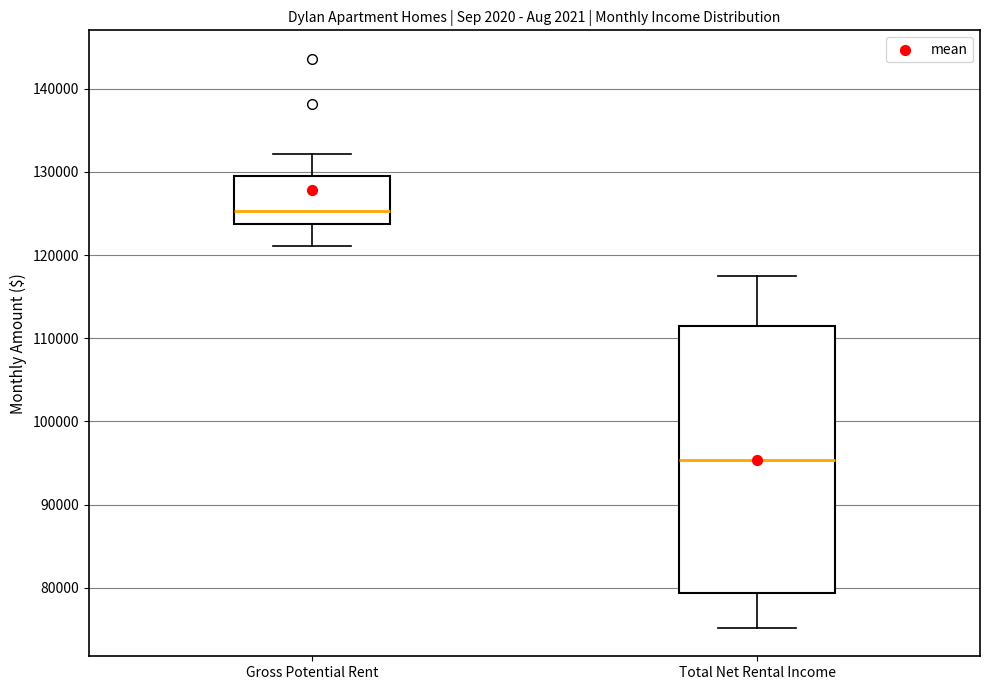

Which box is the tallest, from its lower edge to its upper edge?

Total Net Rental Income